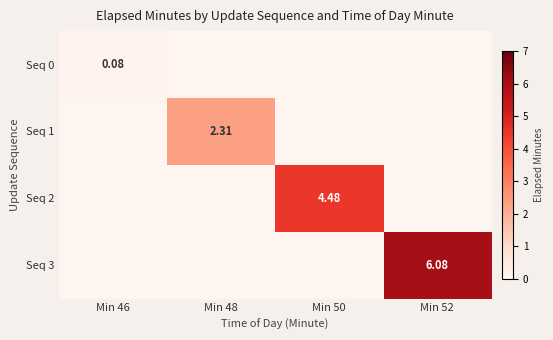

True or false: Seq 1 has a value of 0.0 at Min 46.

True